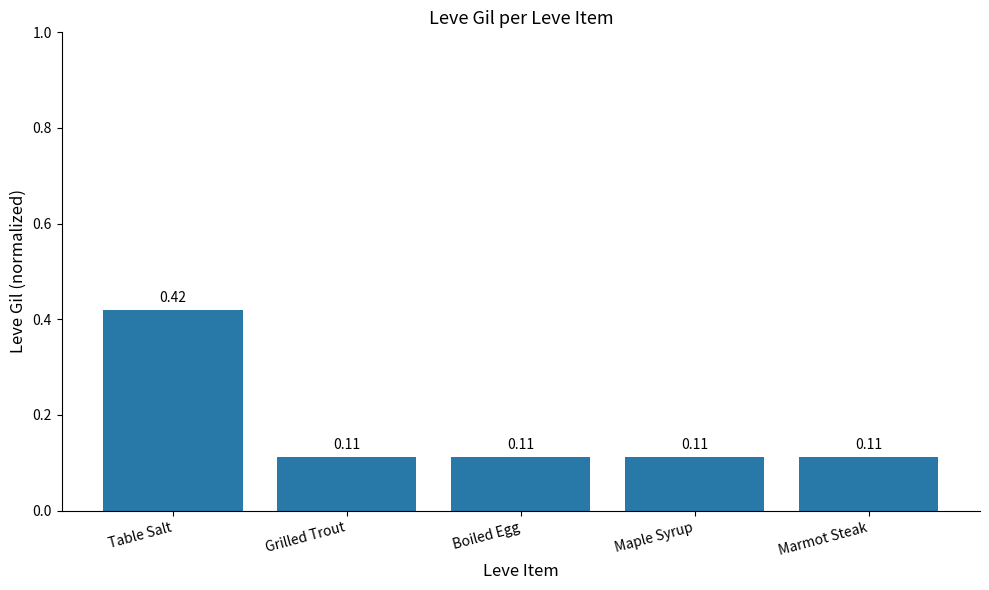

What is the difference between the values at Table Salt and Grilled Trout?

0.3